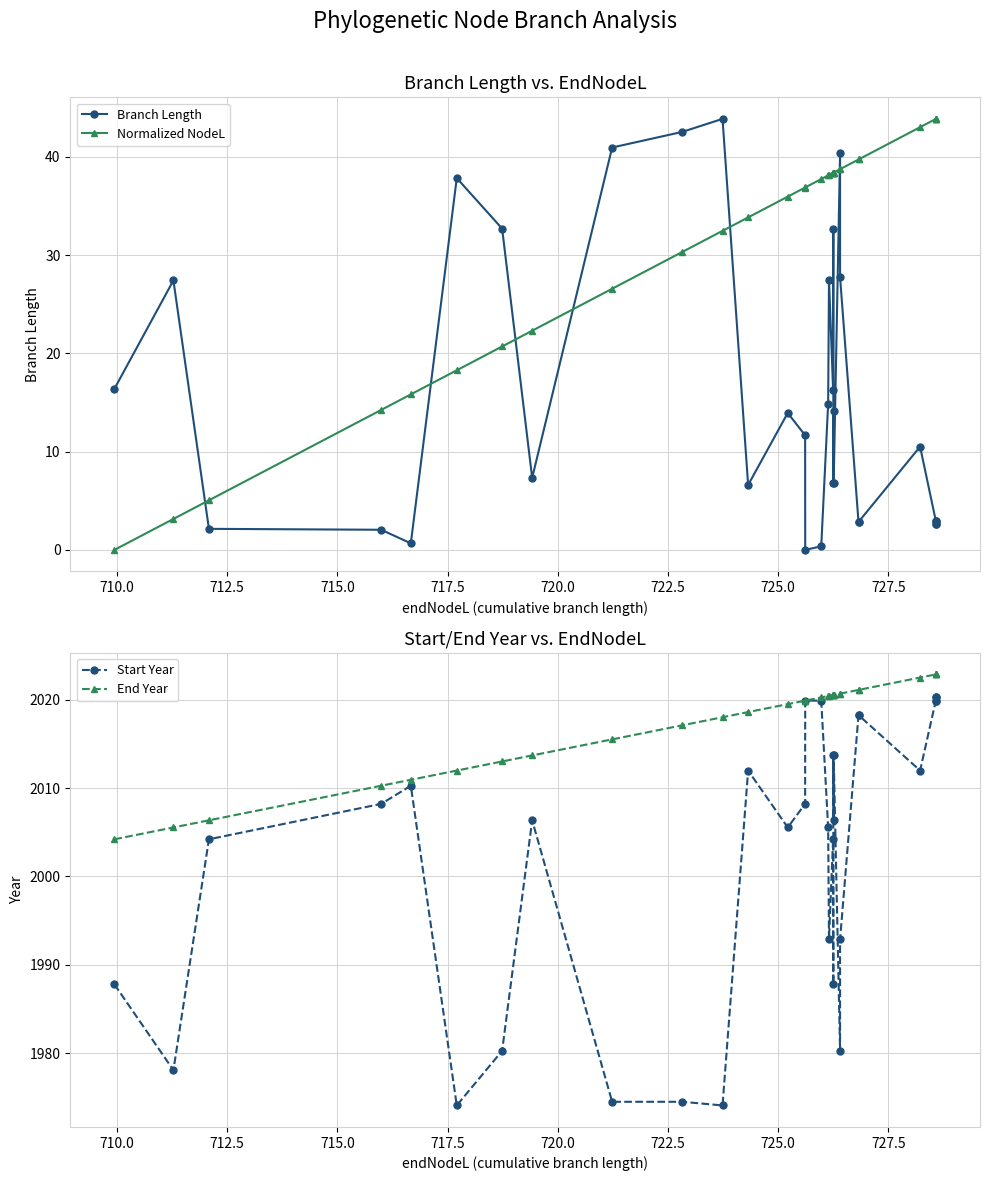

What is the difference between the maximum and minimum values in the Normalized NodeL series?

43.9